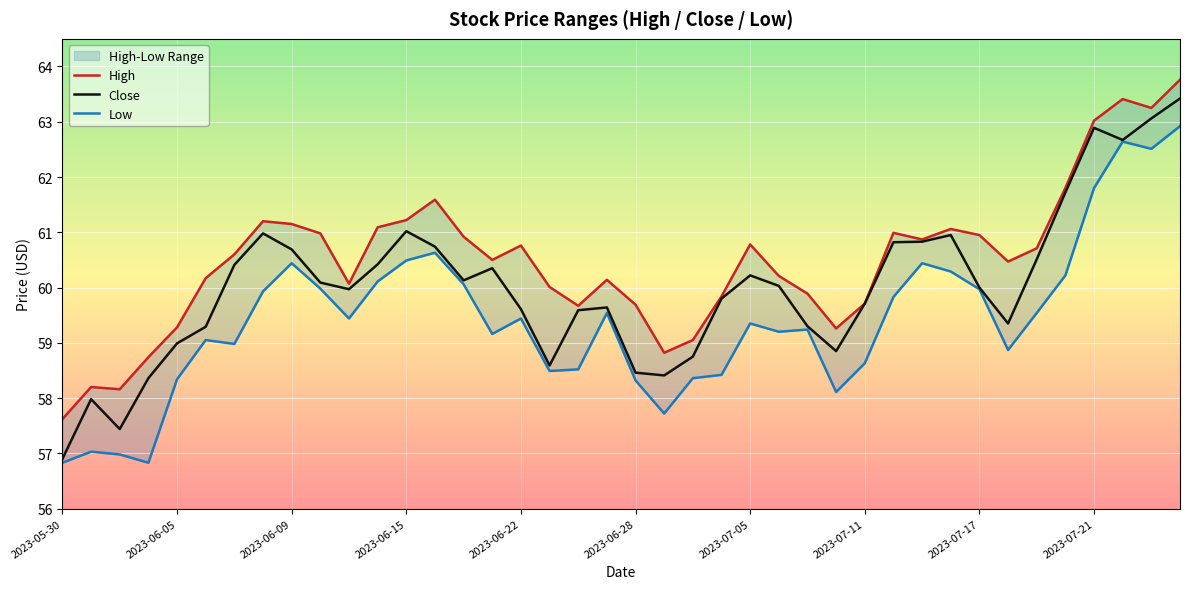

What value does the Close series have at 10?

60.0